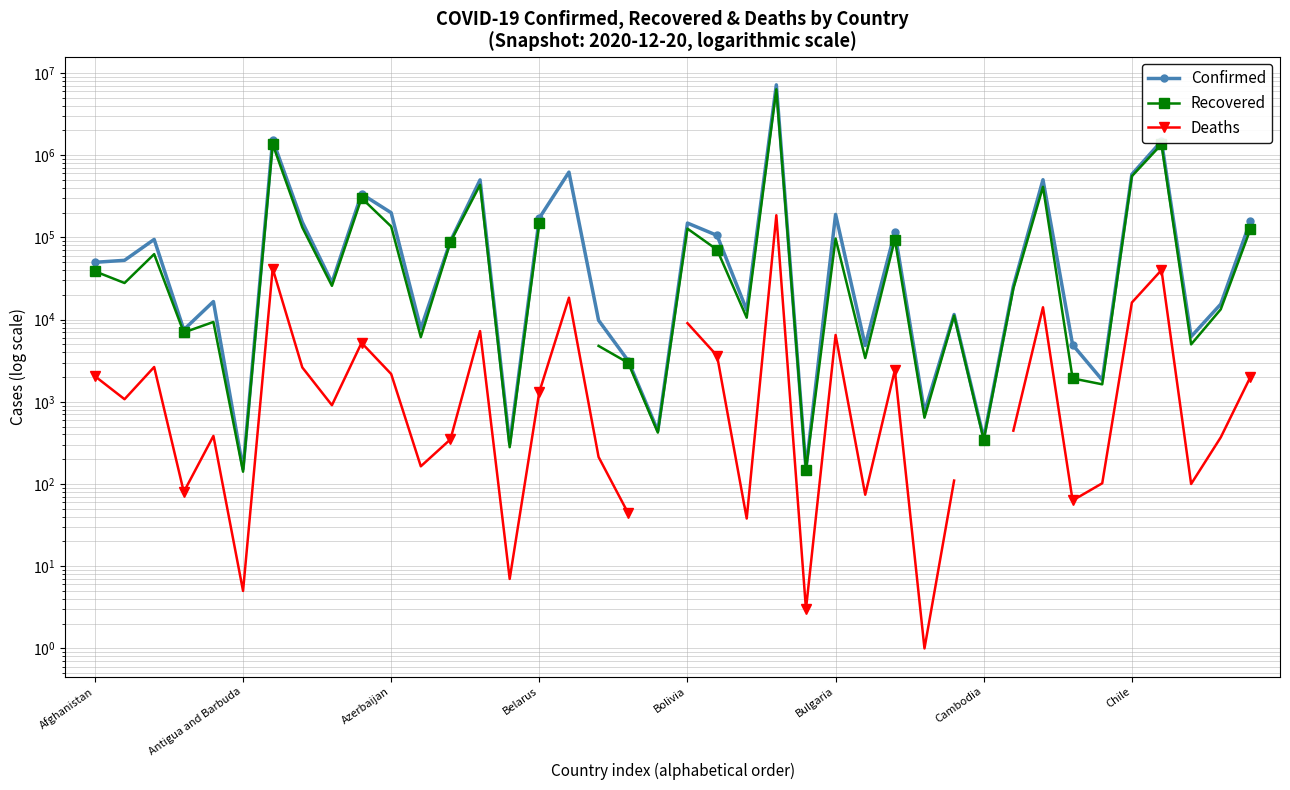

What is the difference between the highest and lowest values at 34?

1737.0